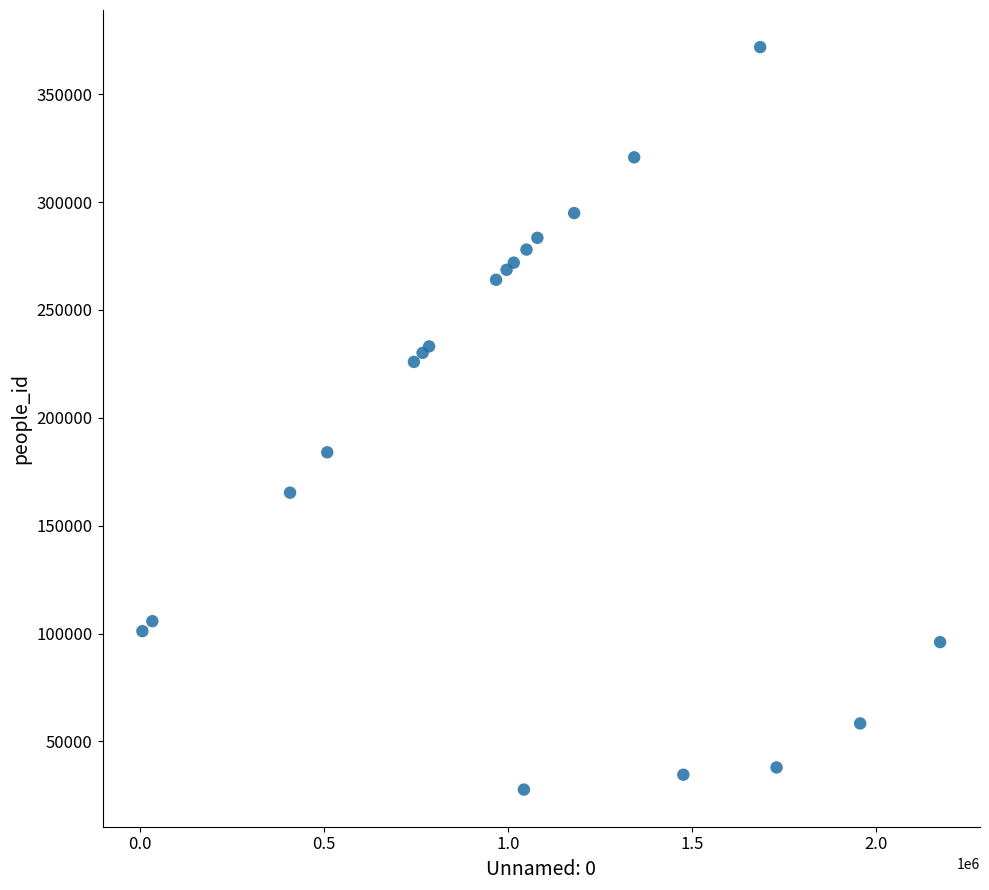

What Y value in the scatter plot is closest to 199757?

184019